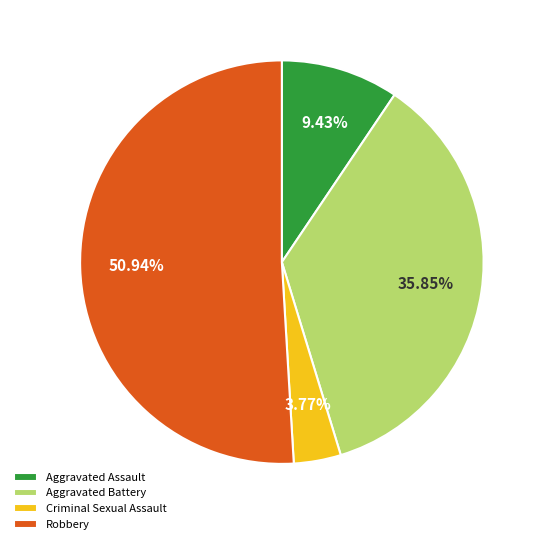

Is the sum of Aggravated Battery and Robbery greater than half?

Yes